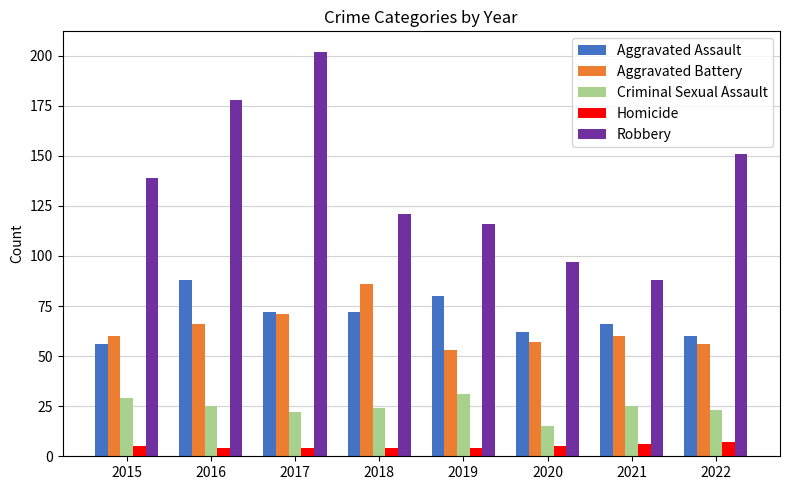

At which category does the chart reach its peak across all series?

2017